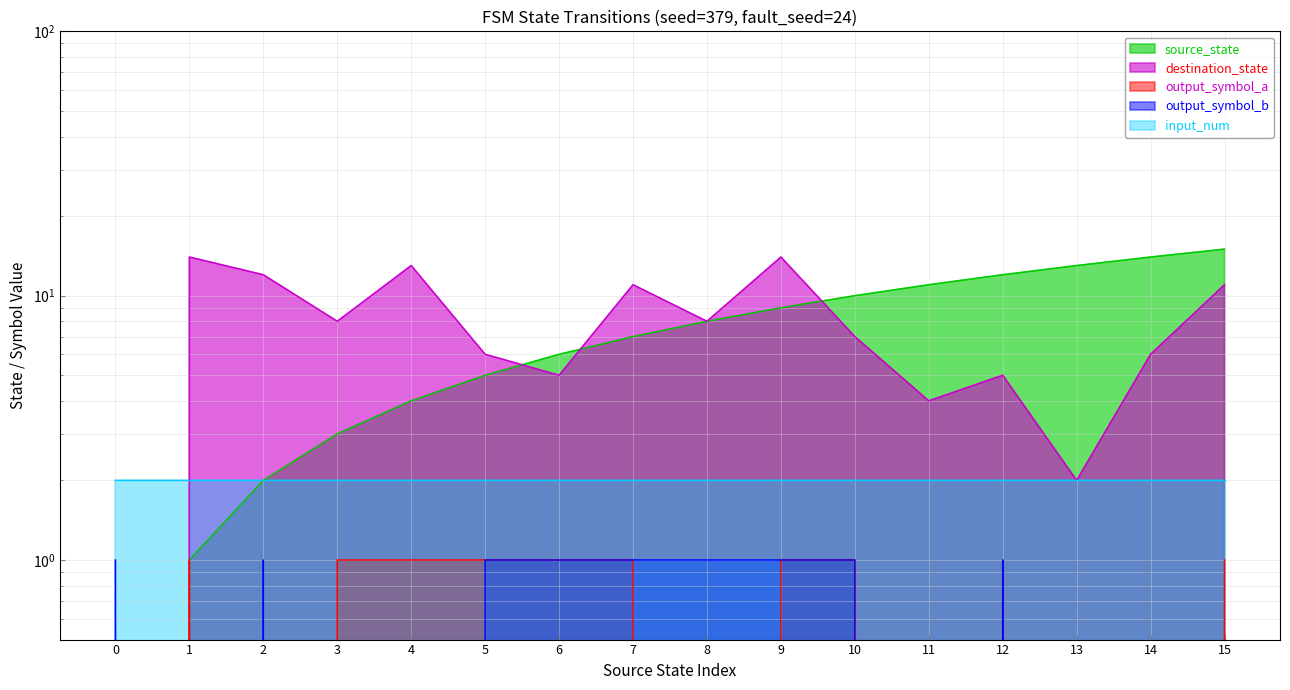

Where do destination_state and source_state first cross each other?

5 and 6